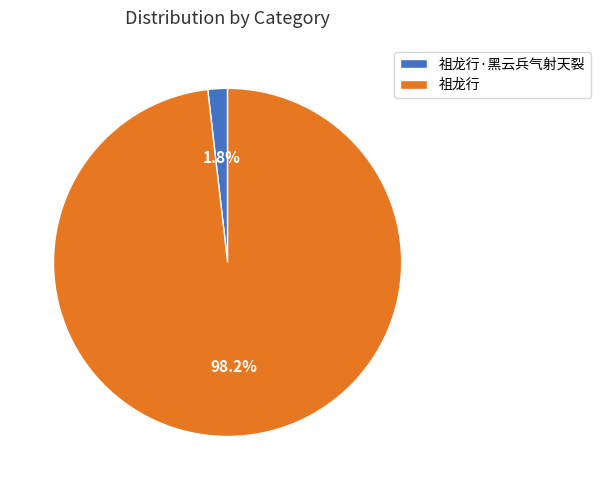

Which slice is the largest?

祖龙行